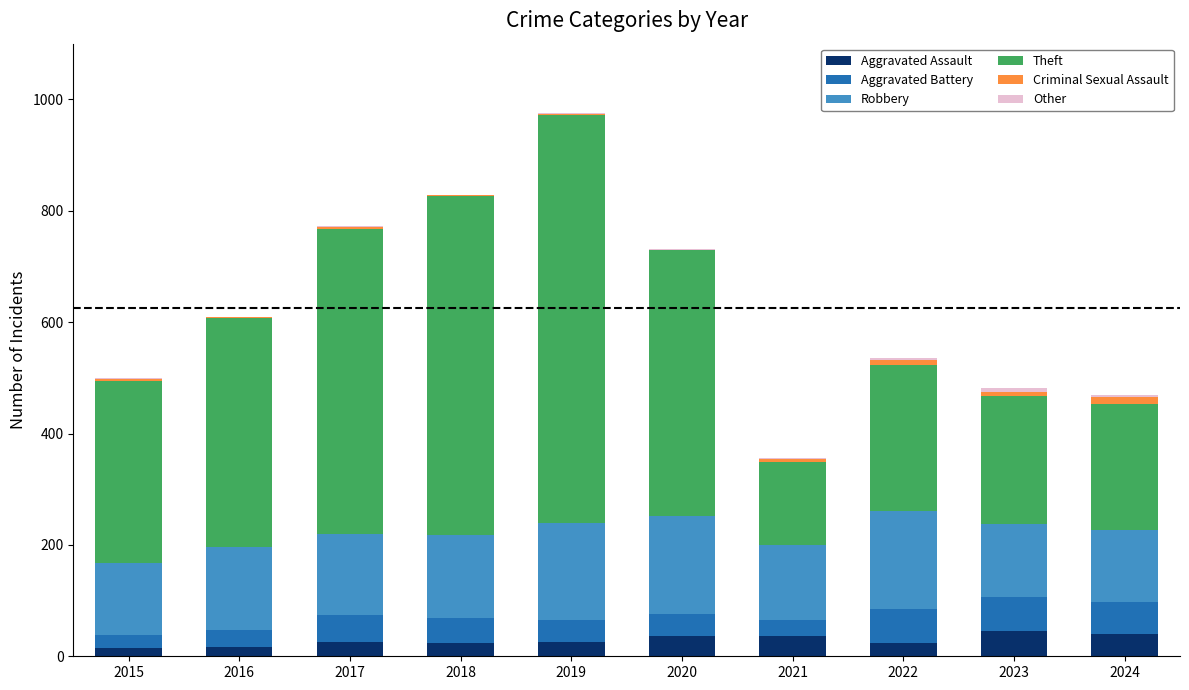

What is the maximum value for Aggravated Assault?

46